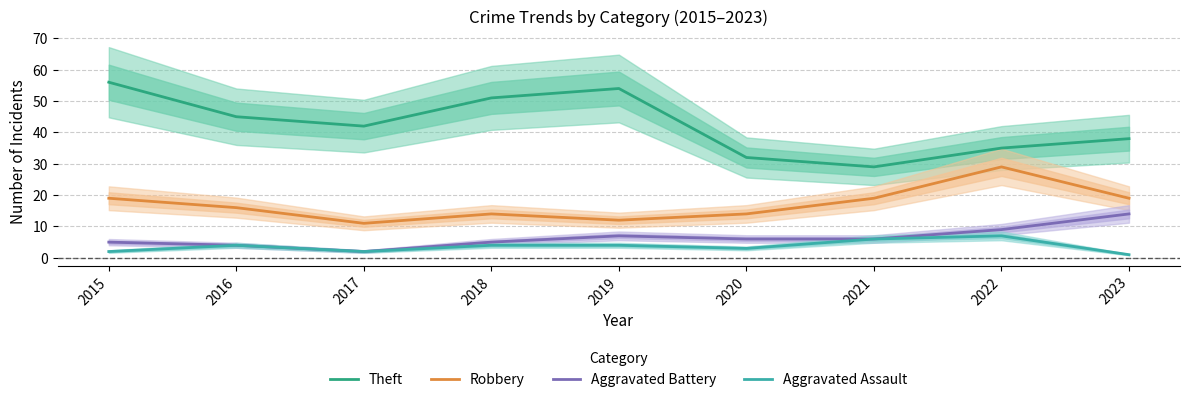

Where is Theft nearest to the value 42?

2017